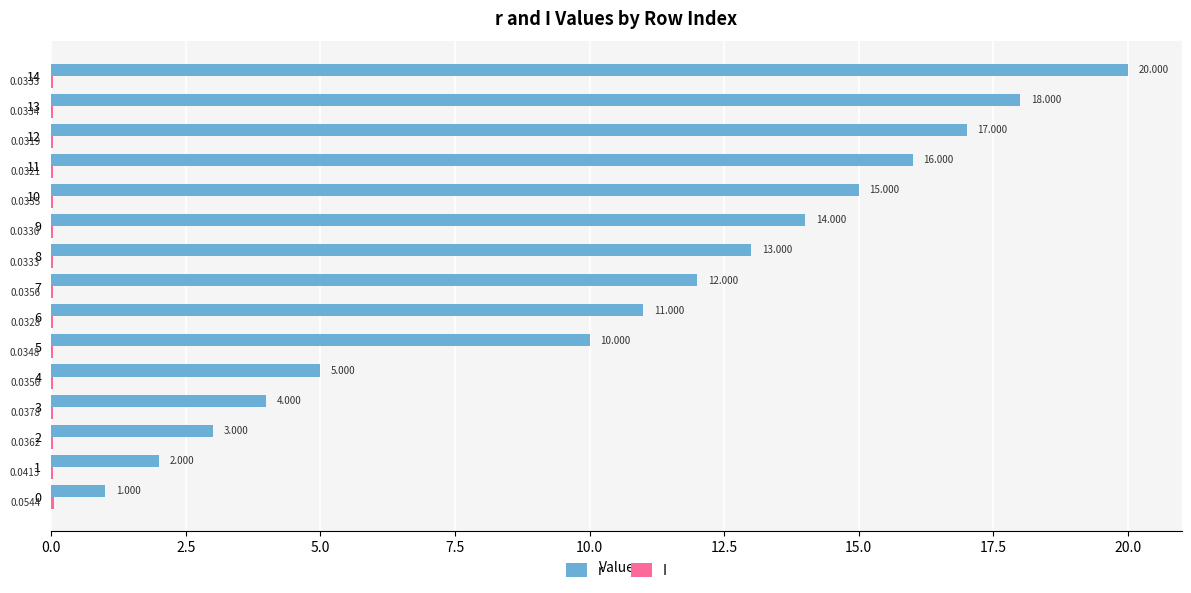

Between 2 and 13, which series saw the biggest shift?

r